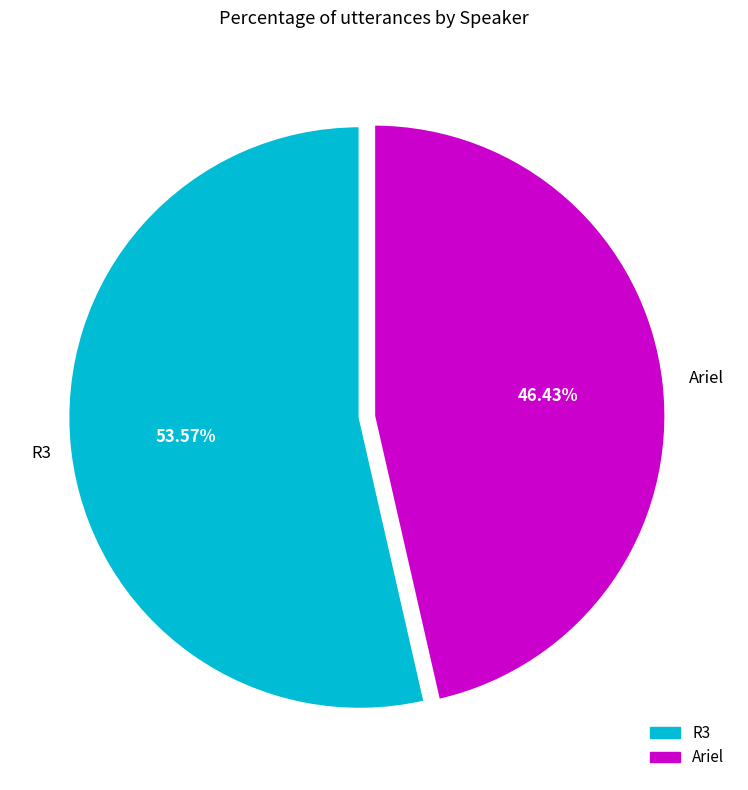

To the nearest percent, what is the average slice percentage?

50%